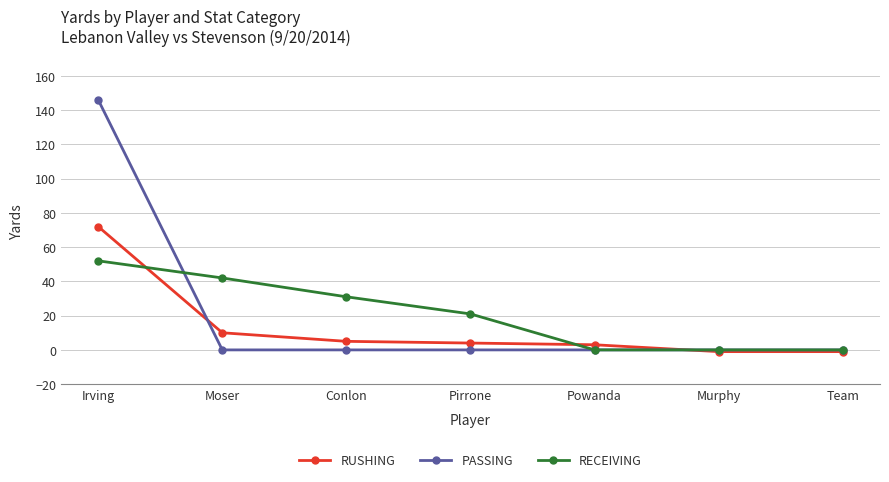

Which series changed the most between Irving and Moser?

PASSING